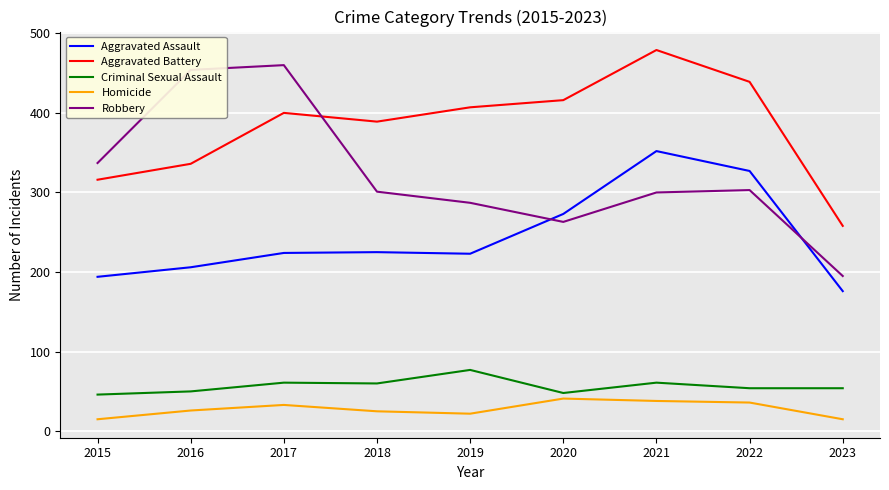

How many lines are shown in the chart?

5